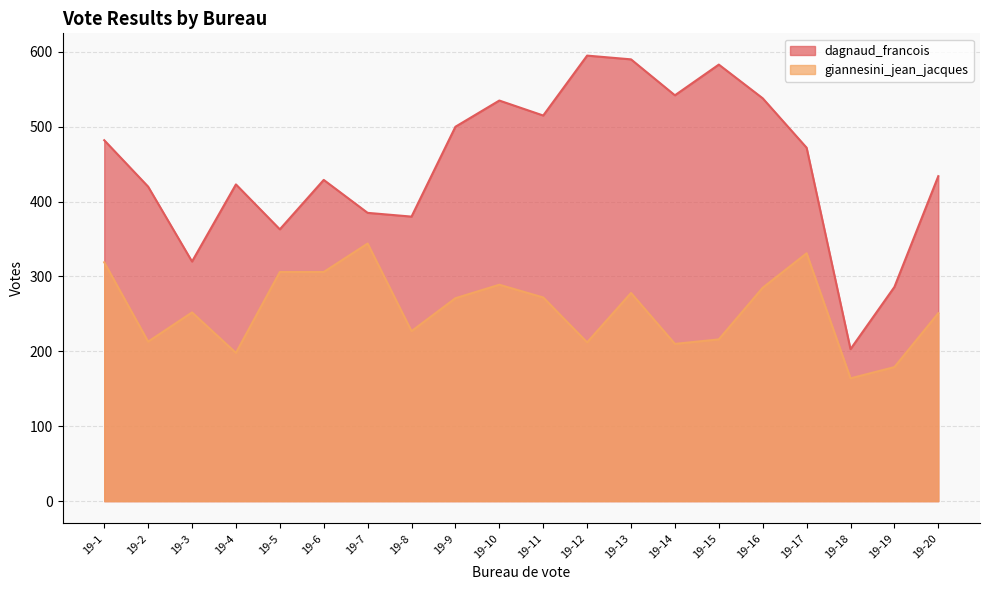

Where is the first local minimum for giannesini_jean_jacques?

19-2